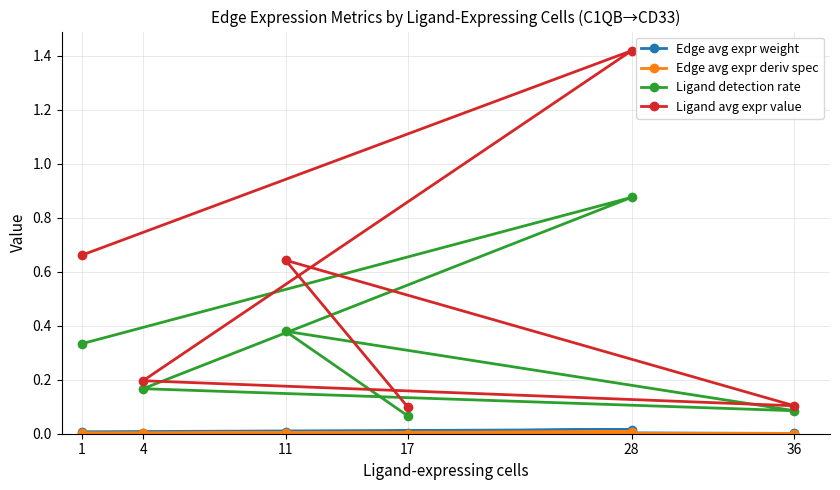

Which series has the largest total across all categories?

Ligand avg expr value